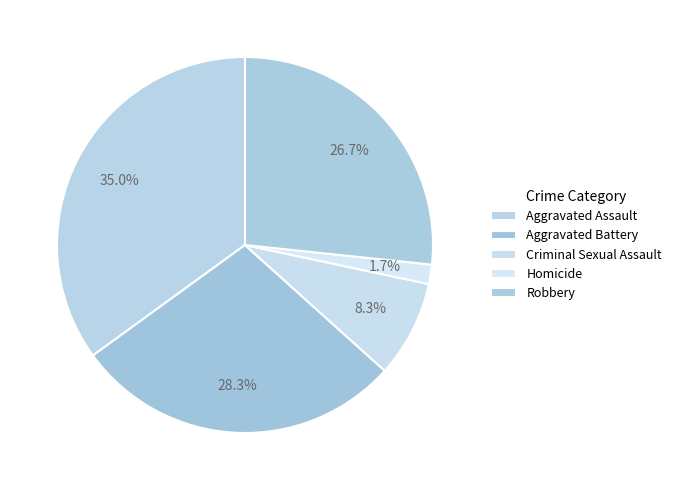

How many segments does this pie chart have?

5